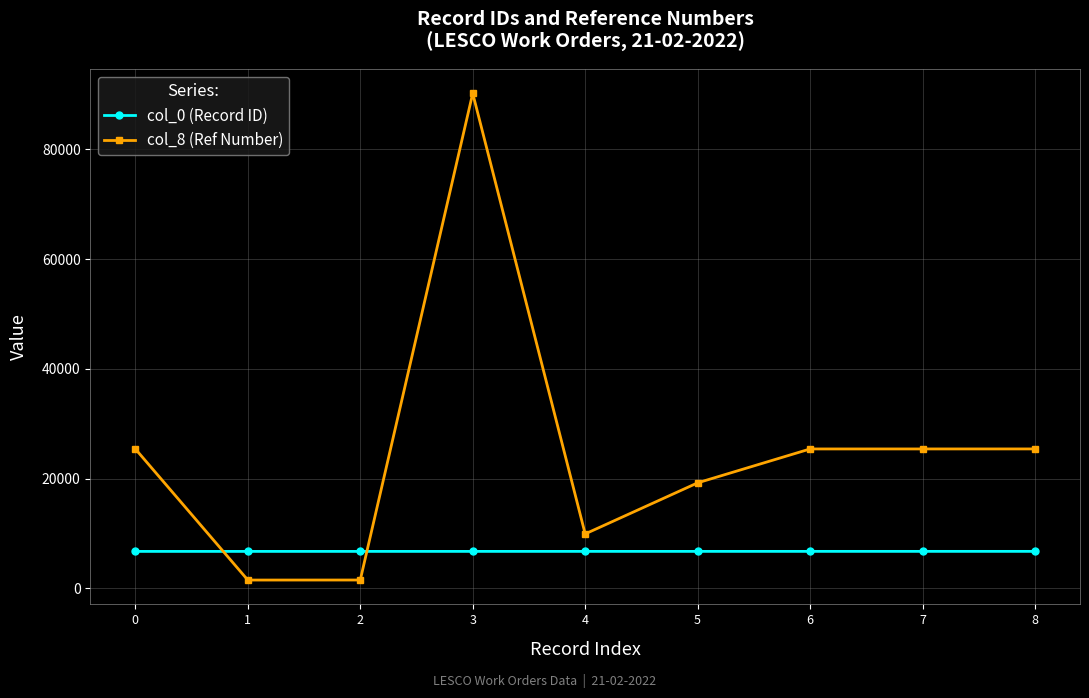

What is the spread (max minus min) of values at 0?

18675